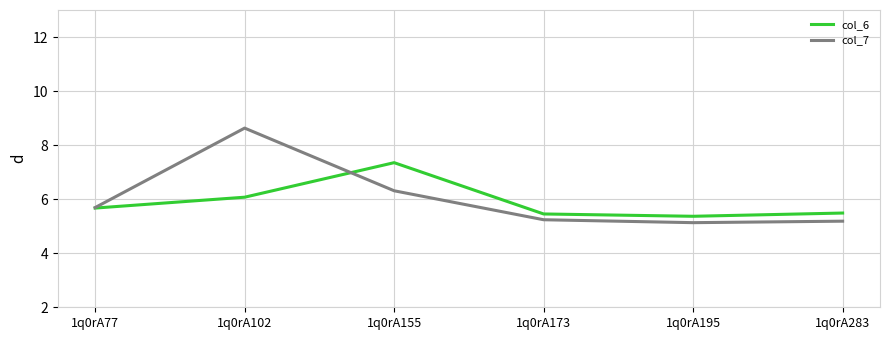

Does the chart have visible grid lines?

Yes